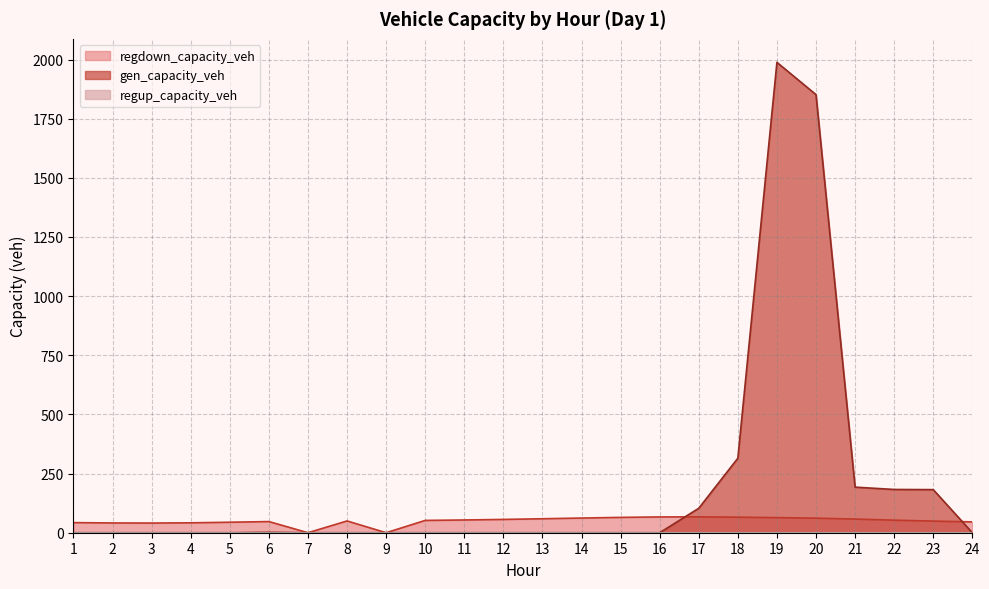

Which series has the widest spread of values?

gen_capacity_veh